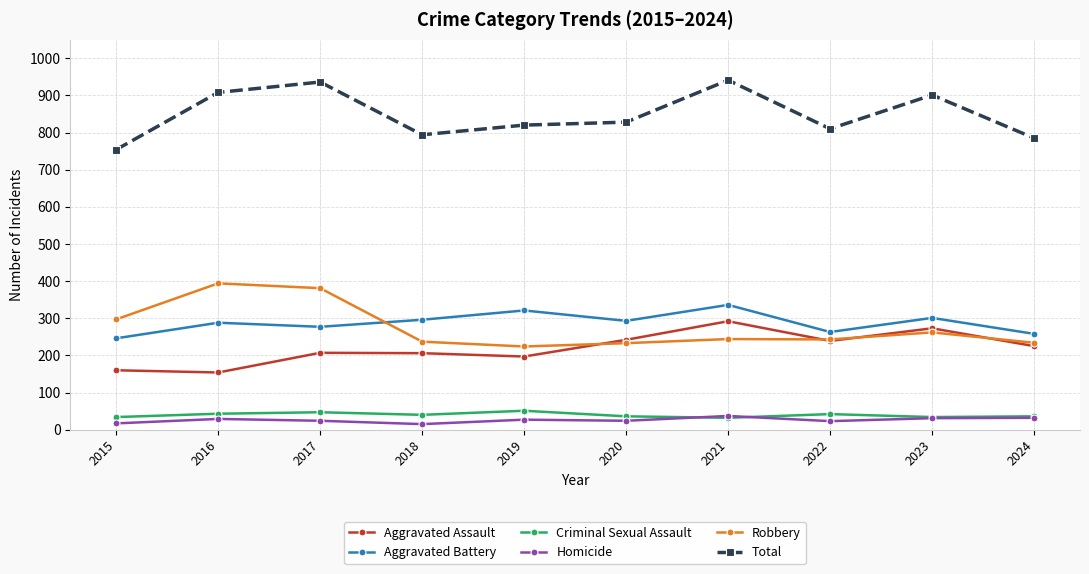

What is the difference between the highest and lowest values at 2023?

870